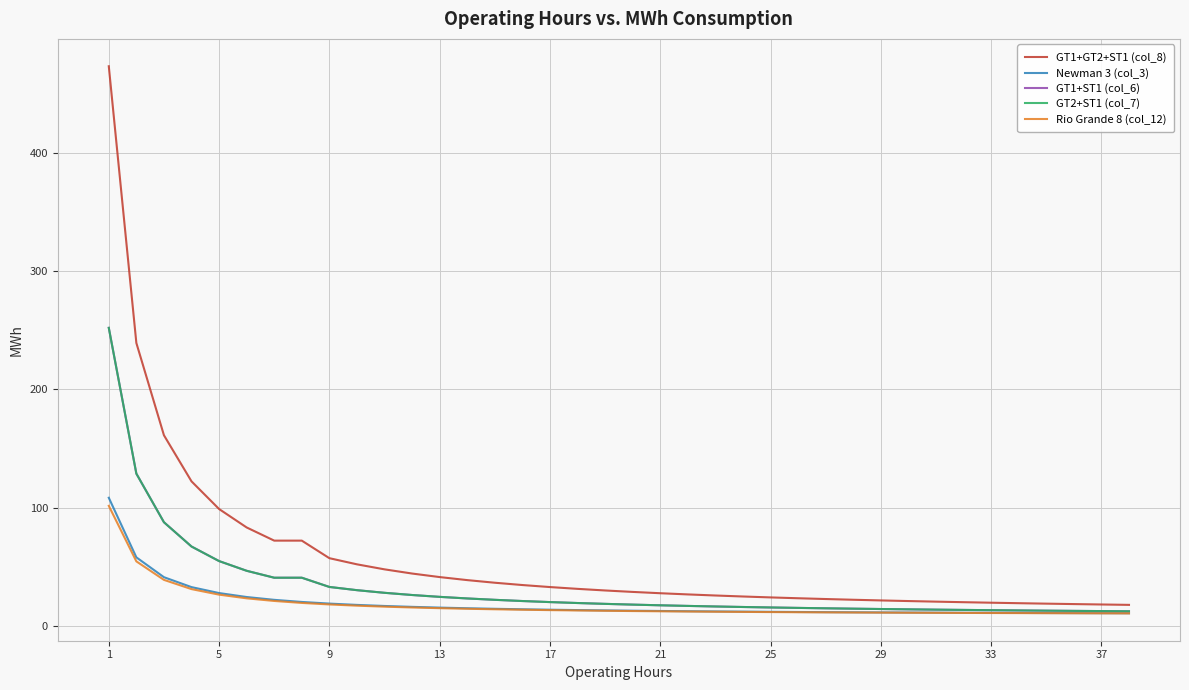

Does the chart display data point markers on the line(s)?

No